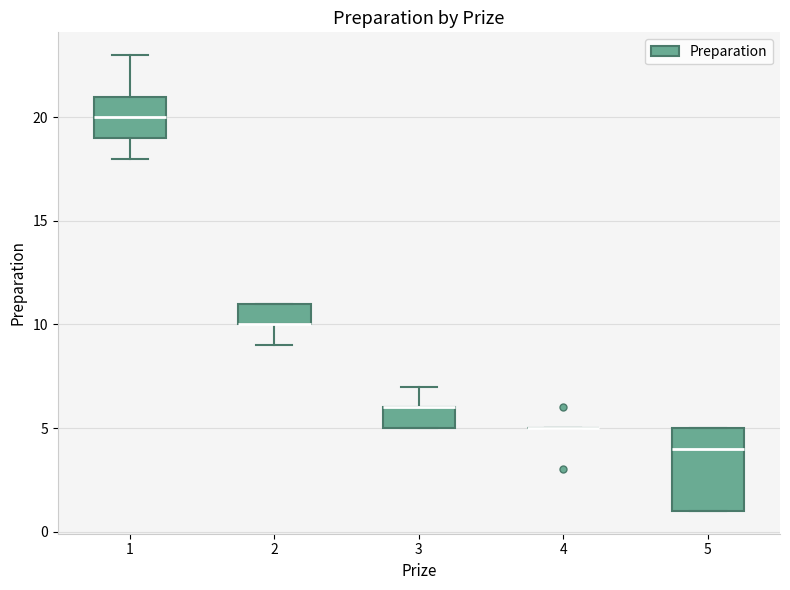

Reading left to right, read every box against the y-axis: the position of its median line, the range the box covers, and the ends of its whiskers. The values are not printed on the chart, so give them approximately, as read against the axis.

1: median 20, box 19 to 21, whiskers 18 to 23
2: median 10 (drawn on the box's lower edge), box 10 to 11, whiskers 9 to 11
3: median 6 (drawn on the box's upper edge), box 5 to 6, whiskers 5 to 7
4: box collapsed to a line at 5, whiskers 5 to 5
5: median 4, box 1 to 5, whiskers 1 to 5